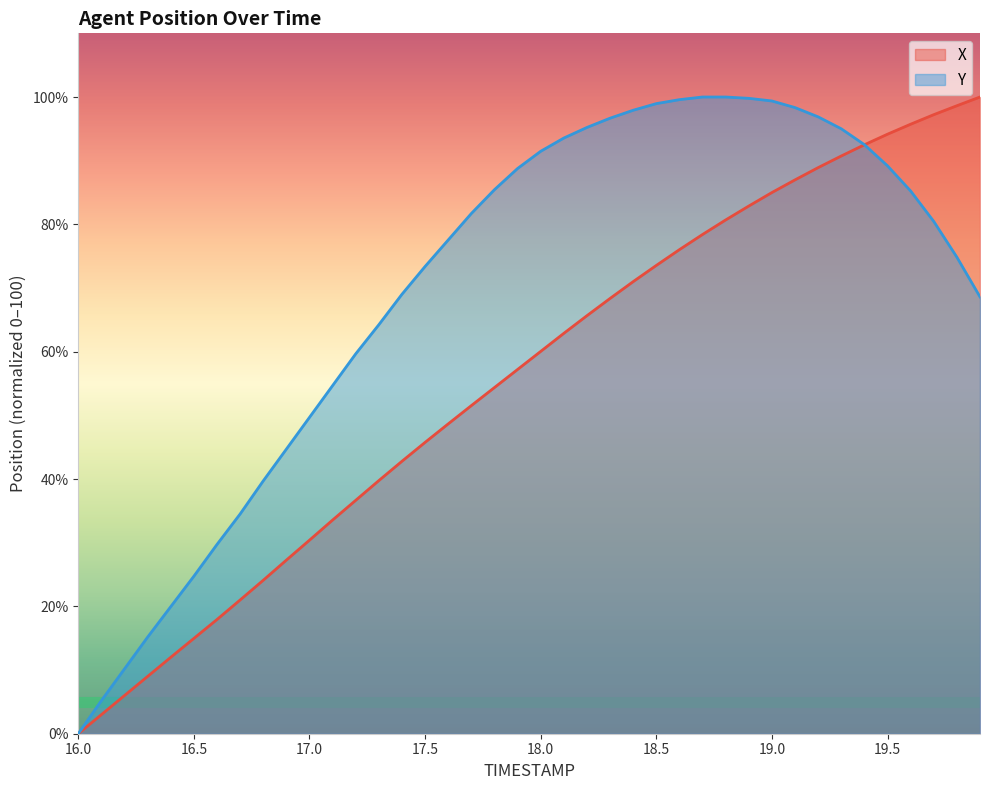

Rank the series by their maximum value, from lowest to highest.

X, Y